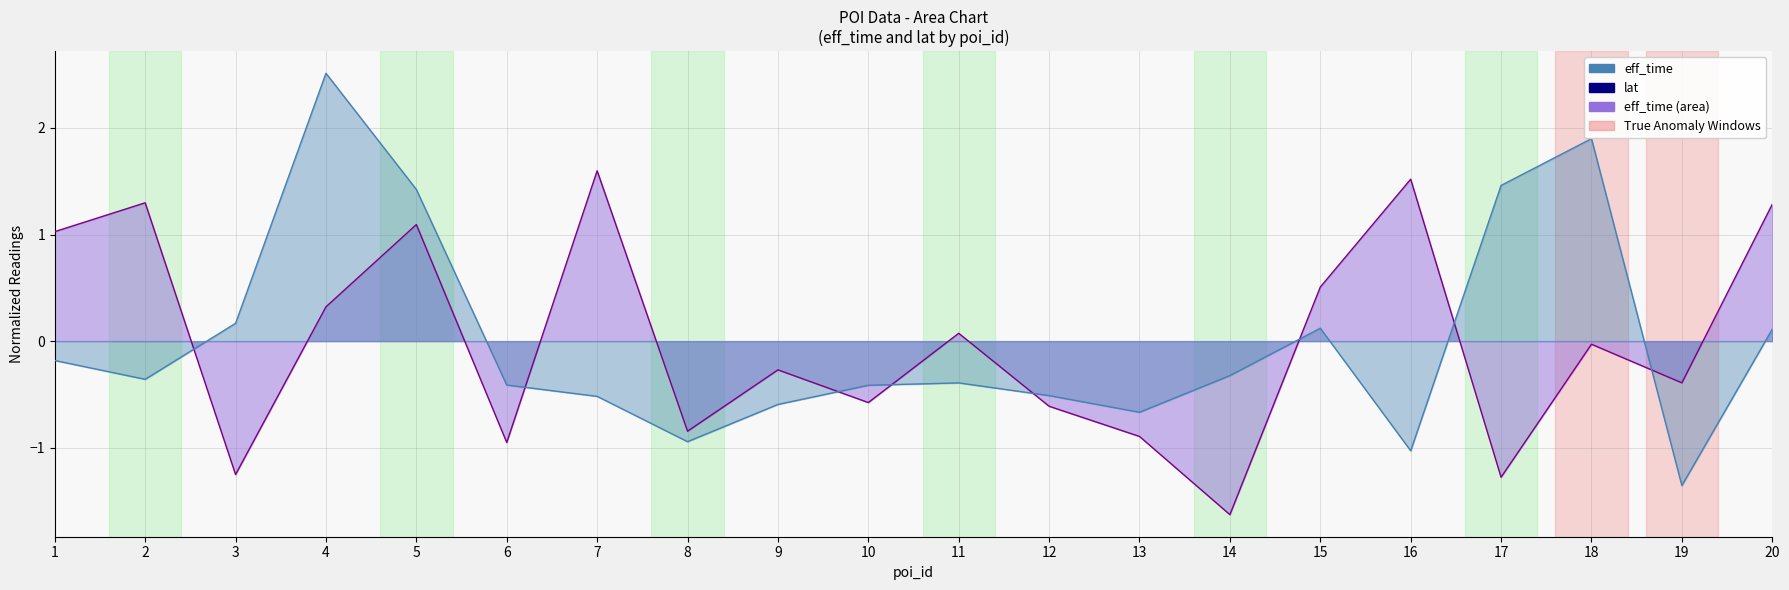

At which label does lat reach its peak?

4